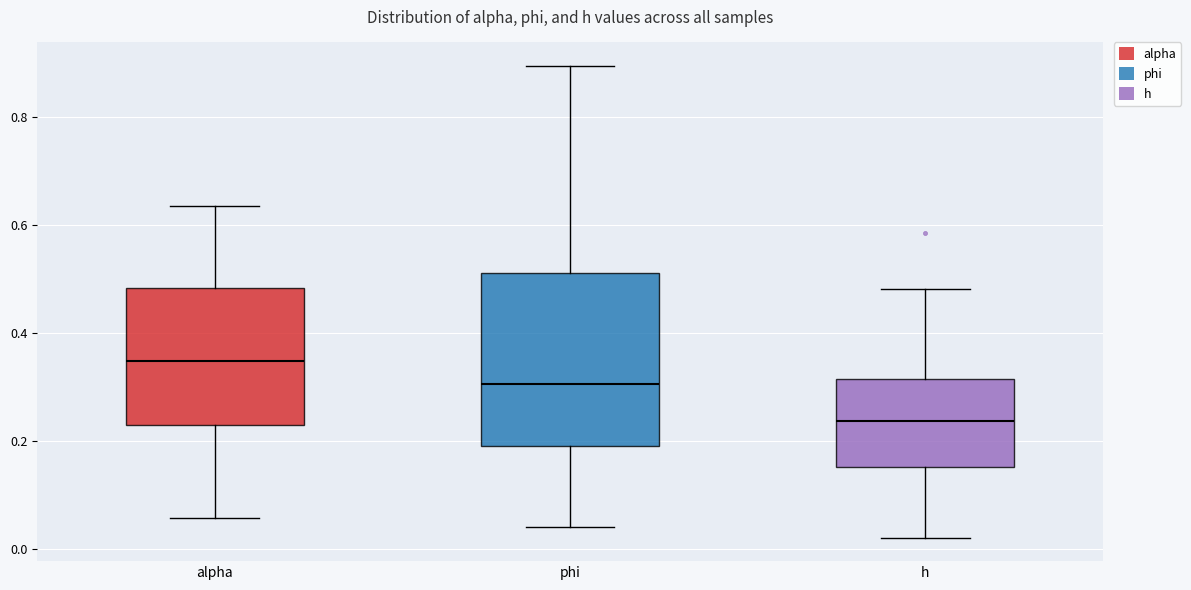

Reading left to right, read every box against the y-axis: the position of its median line, the range the box covers, and the ends of its whiskers. The values are not printed on the chart, so give them approximately, as read against the axis.

alpha: median 0.34, box 0.24 to 0.48, whiskers 0.06 to 0.64
phi: median 0.30, box 0.20 to 0.52, whiskers 0.04 to 0.90
h: median 0.24, box 0.16 to 0.32, whiskers 0.02 to 0.48